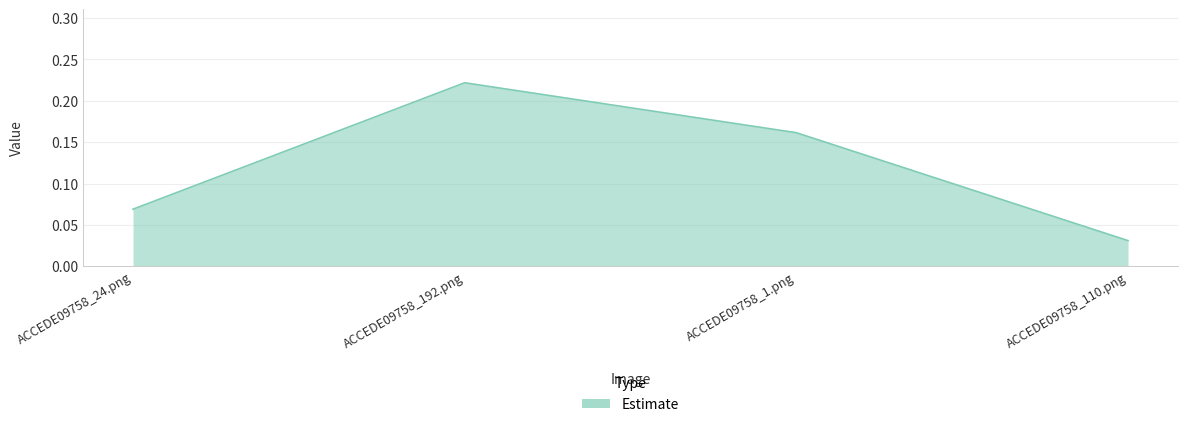

What is the sum of the values at ACCEDE09758_192.png and ACCEDE09758_1.png?

0.4